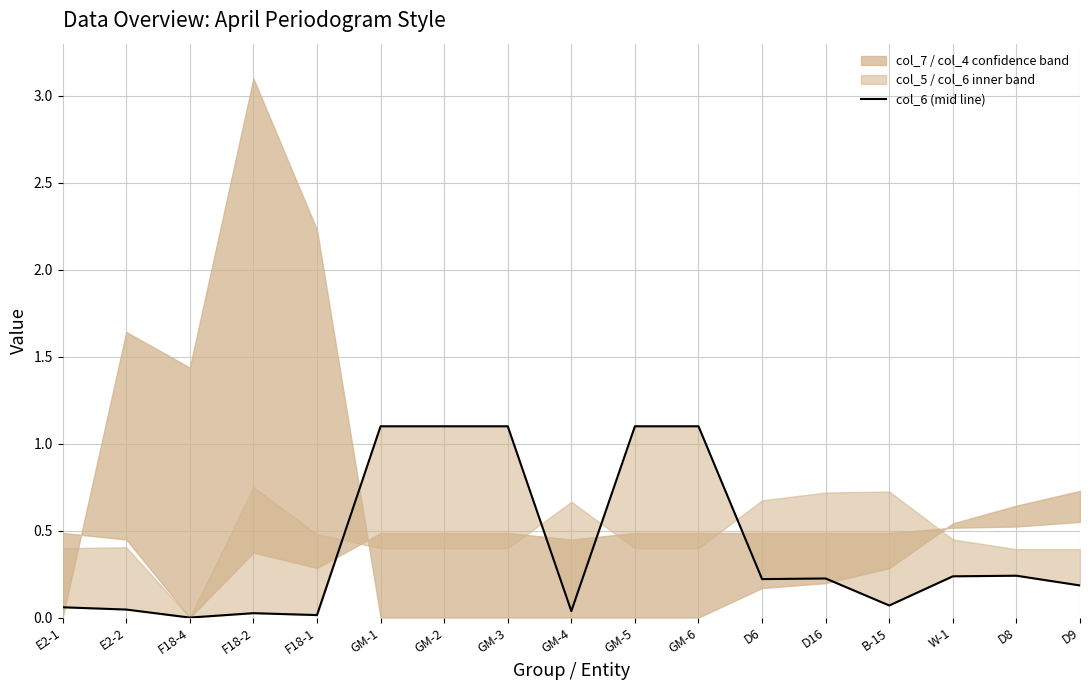

How many values exceed 0?

16